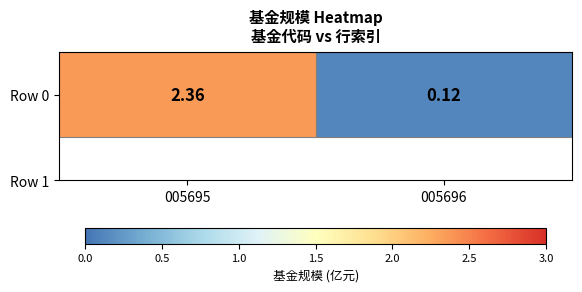

What is the greatest value displayed?

2.4